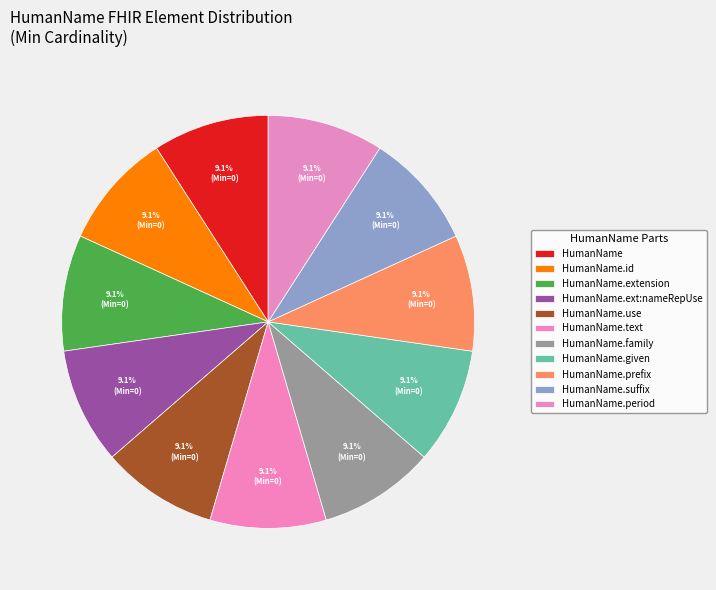

What is the smallest slice in the pie chart?

HumanName